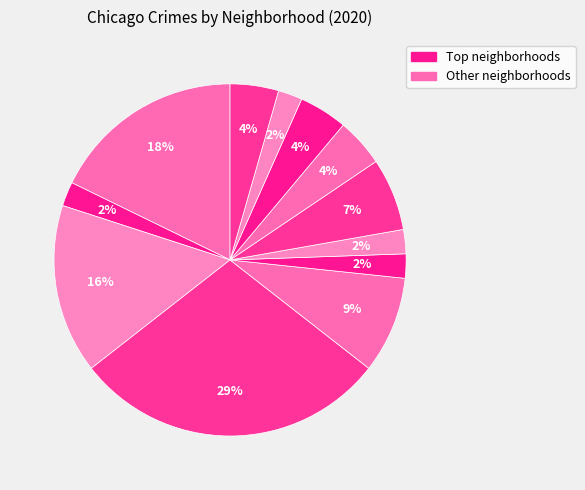

How many segments does this pie chart have?

12